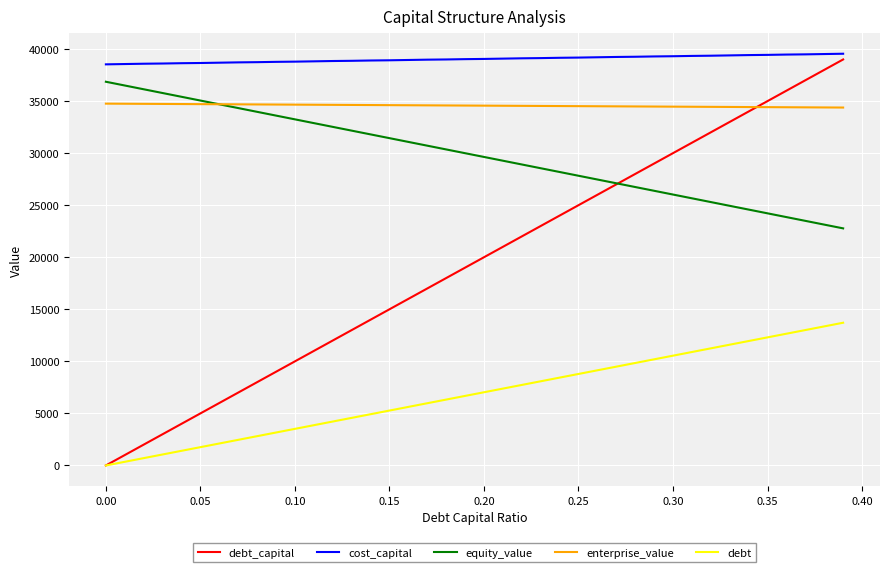

True or false: debt and cost_capital cross at least once.

False